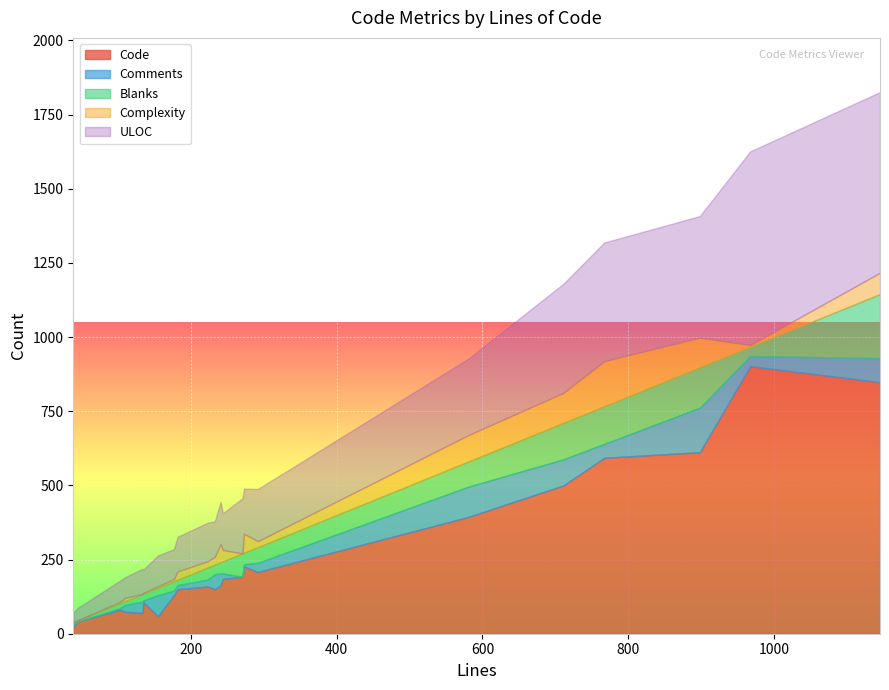

What are all the series names shown in the legend?

Code, Comments, Blanks, Complexity, ULOC